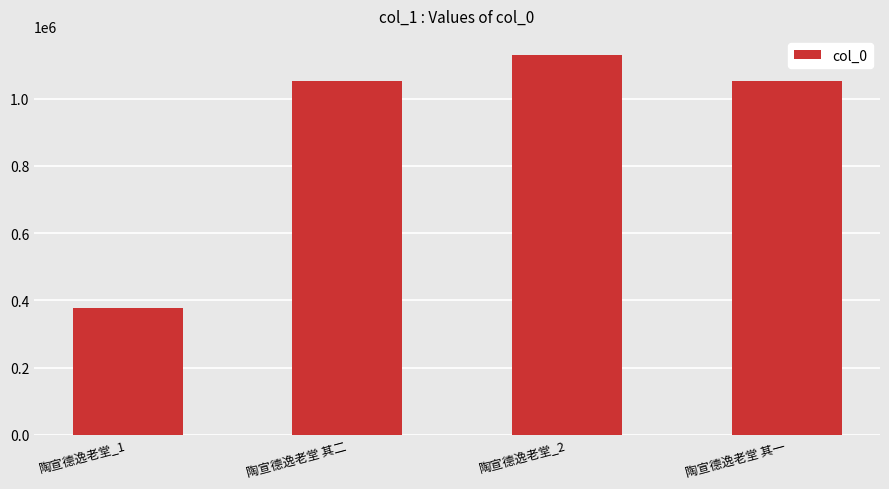

Which label corresponds to the largest value in the chart?

陶宣德逸老堂_2